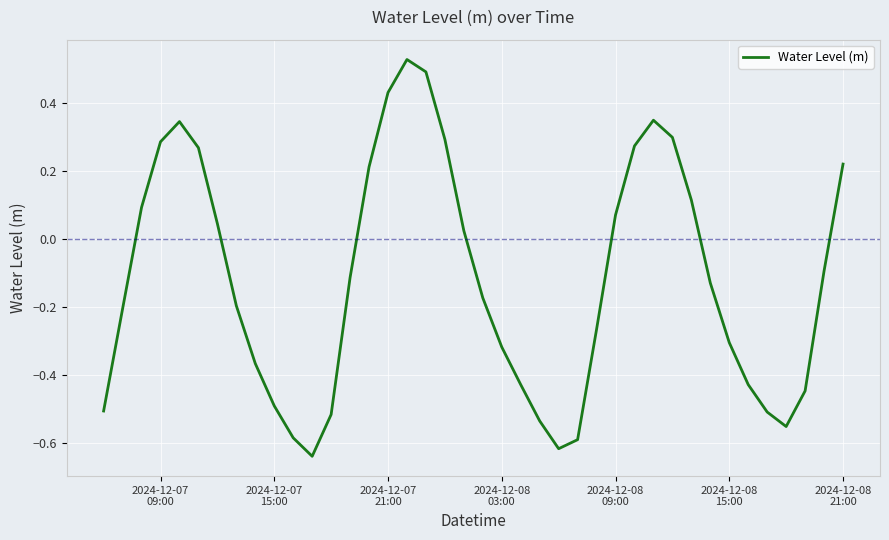

What is the difference between the maximum and second lowest values?

1.1